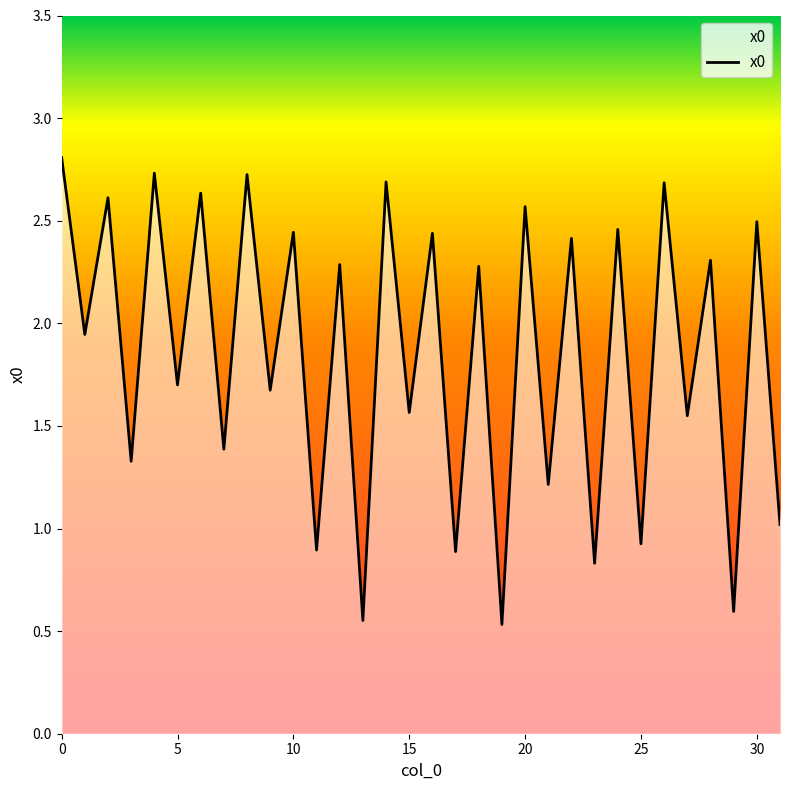

What is the difference between the maximum and minimum values?

2.3